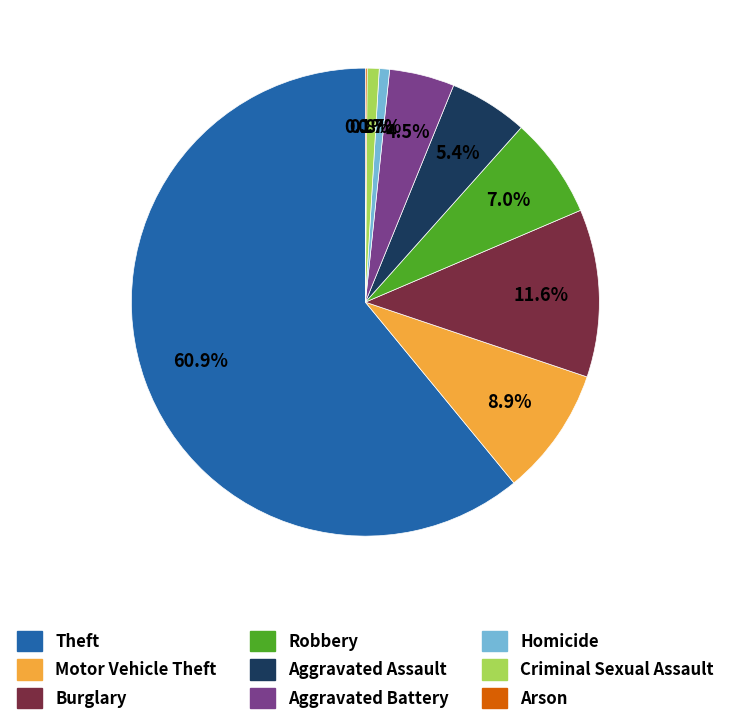

Which category accounts for the majority?

Theft